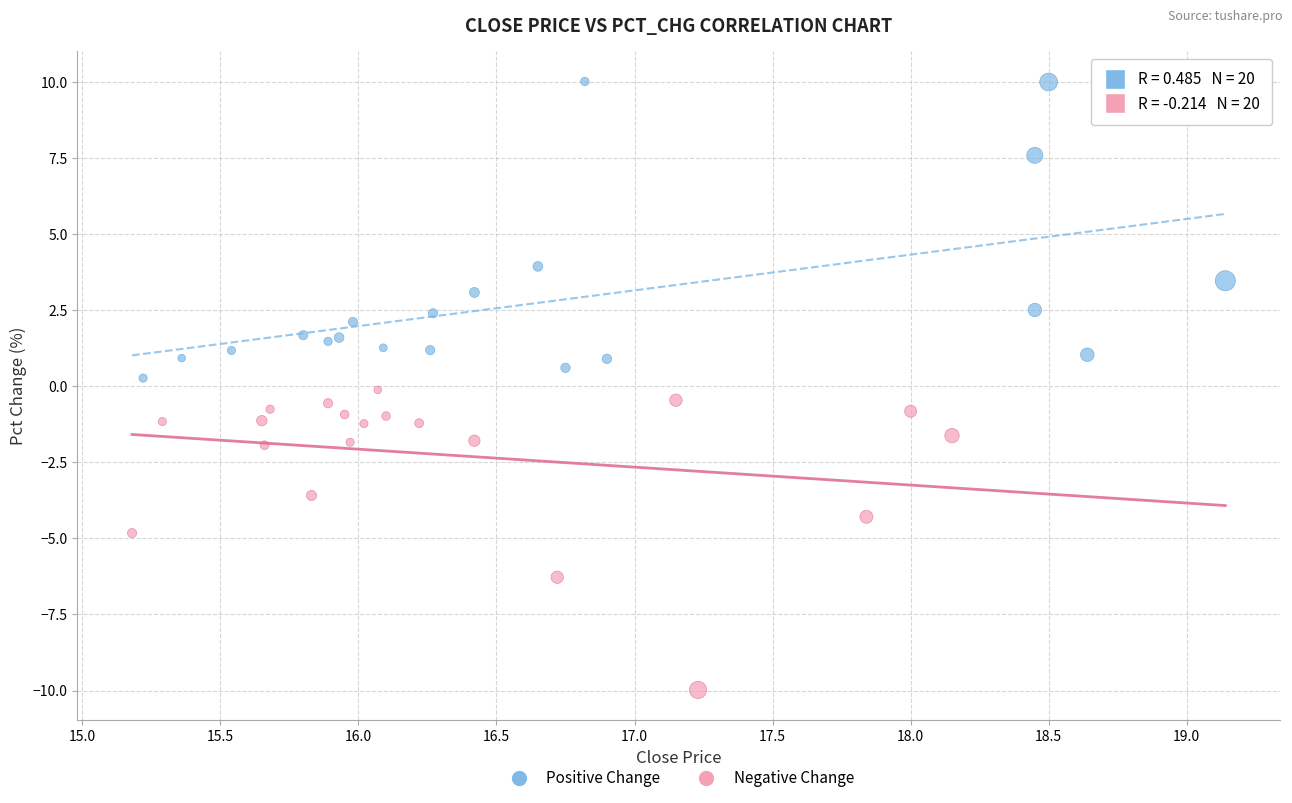

Which series contains the highest Y value?

Positive Change